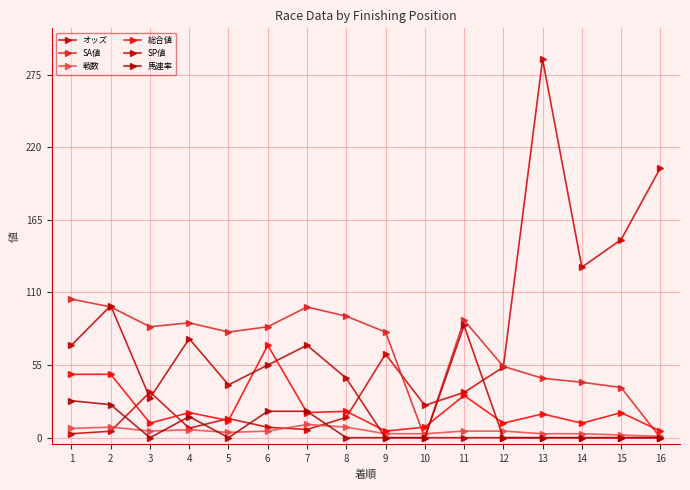

Reading left to right, list all the values displayed in this chart.

オッズ: 1=3.0	2=4.9	3=34.6	4=7.2	5=14.5	6=7.9	7=6.2	8=15.4	9=63.3	10=24.5	11=34.3	12=53.4	13=286.6	14=129.1	15=150.0	16=204.3
SA値: 1=105.0	2=99.0	3=84.0	4=87.0	5=80.0	6=84.0	7=99.0	8=92.0	9=80.0	10=0.0	11=89.0	12=54.0	13=45.0	14=42.0	15=38.0	16=0.0
戦数: 1=7.0	2=8.0	3=5.0	4=6.0	5=4.0	6=5.0	7=10.0	8=8.0	9=3.0	10=3.0	11=5.0	12=5.0	13=3.0	14=3.0	15=2.0	16=1.0
総合値: 1=48.0	2=48.0	3=11.0	4=19.0	5=13.0	6=70.0	7=19.0	8=20.0	9=5.0	10=8.0	11=32.0	12=11.0	13=18.0	14=11.0	15=19.0	16=5.0
SP値: 1=70.0	2=100.0	3=30.0	4=75.0	5=40.0	6=55.0	7=70.0	8=45.0	9=0.0	10=0.0	11=85.0	12=0.0	13=0.0	14=0.0	15=0.0	16=0.0
馬連率: 1=28.0	2=25.0	3=0.0	4=16.0	5=0.0	6=20.0	7=20.0	8=0.0	9=0.0	10=0.0	11=0.0	12=0.0	13=0.0	14=0.0	15=0.0	16=0.0